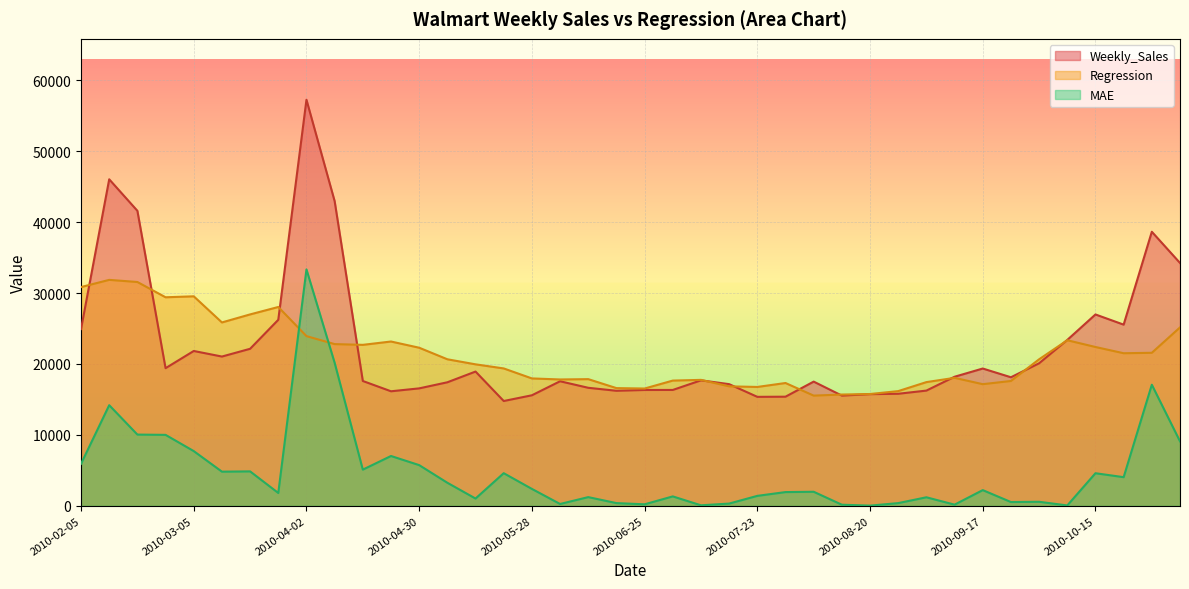

True or false: Weekly_Sales and MAE intersect in this chart.

False